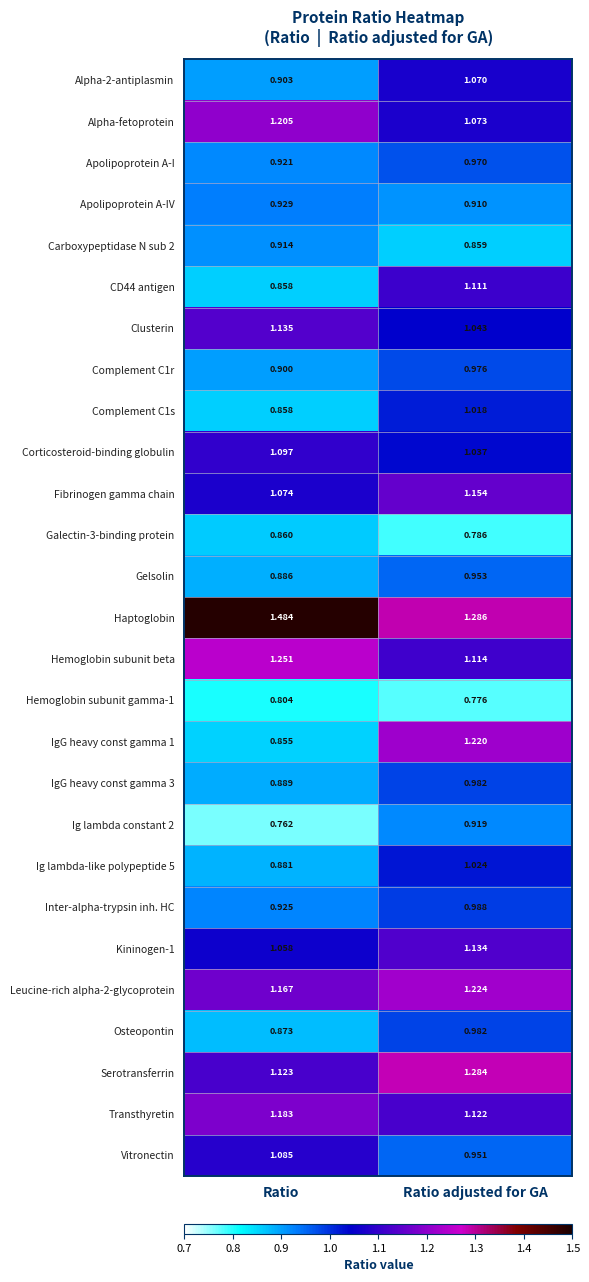

Rank the categories by Ig lambda-like polypeptide 5 value from highest to lowest.

Ratio adjusted for GA, Ratio